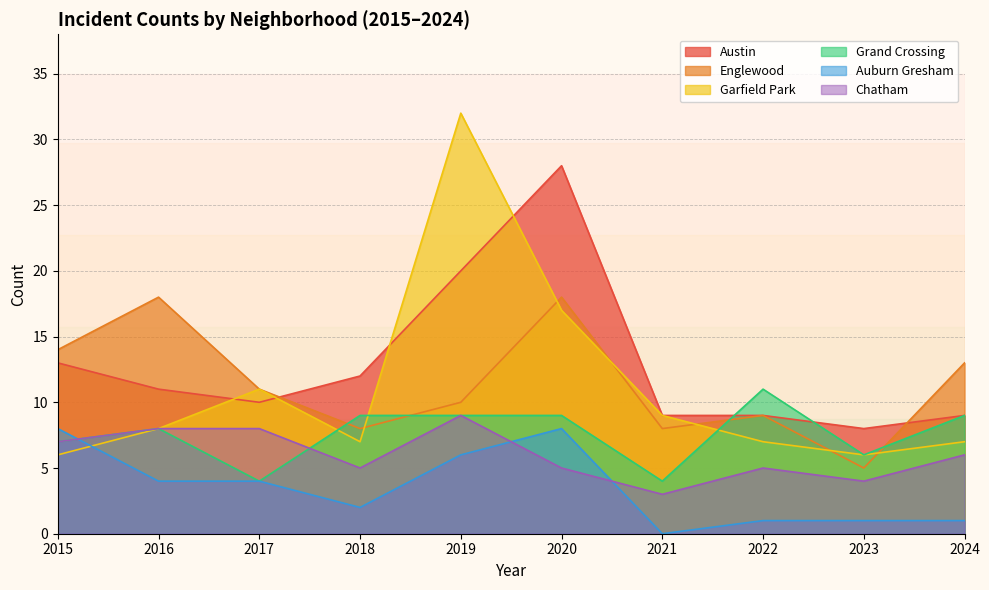

What is the difference between the maximum and second lowest values in the Garfield Park series?

26